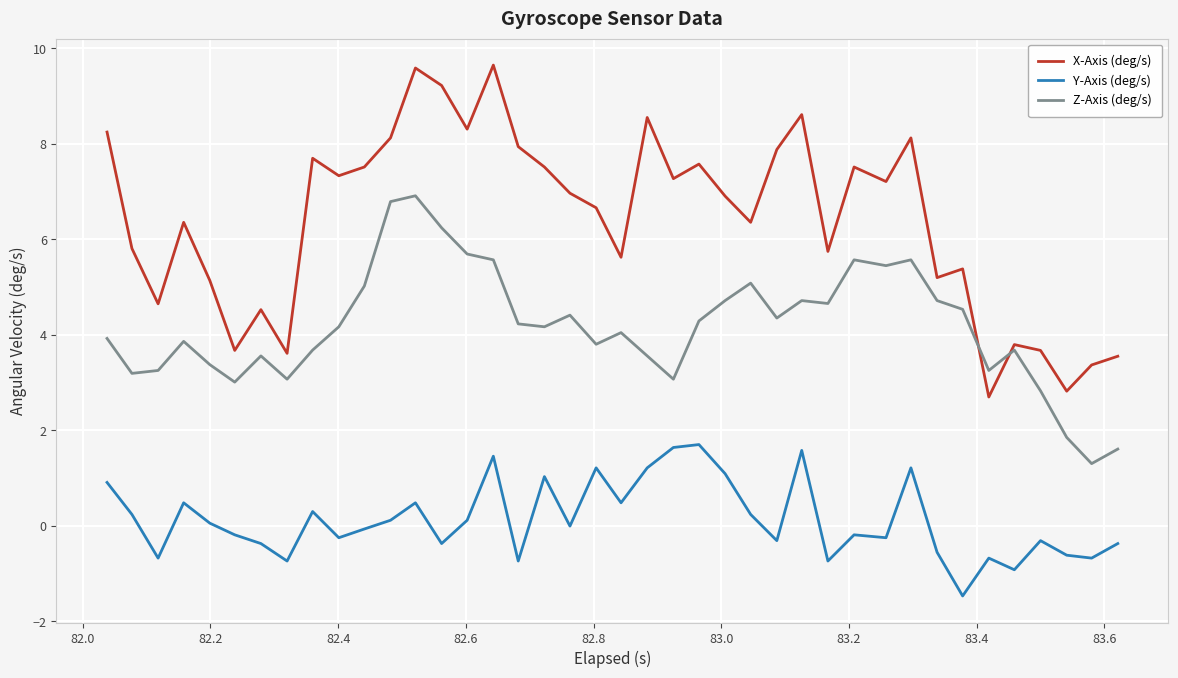

Which series has the widest spread of values?

X-Axis (deg/s)